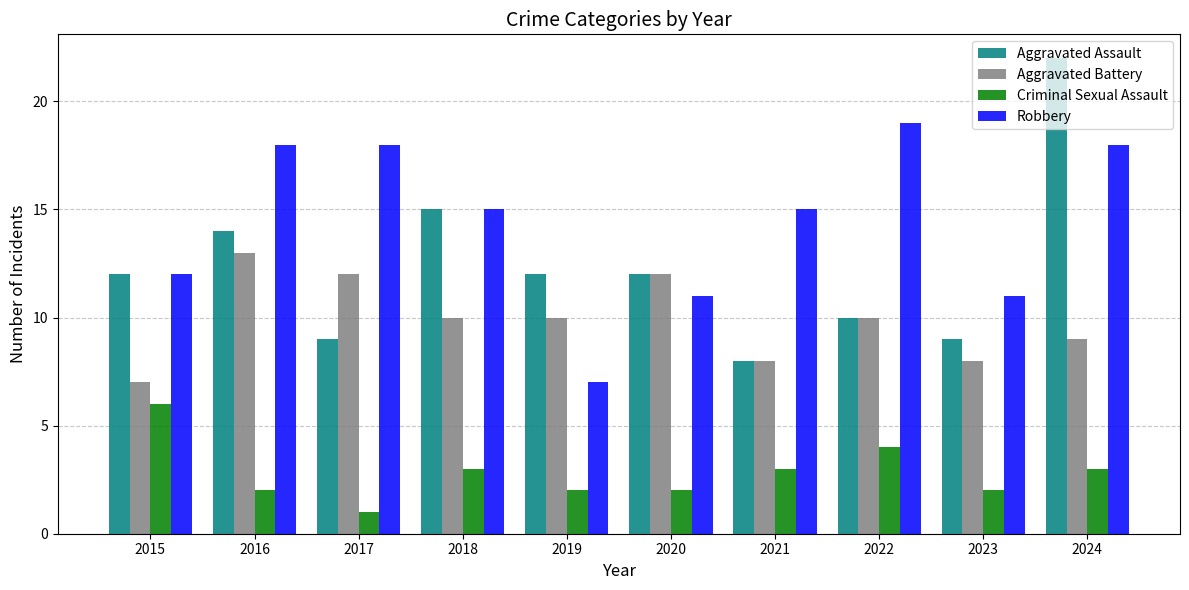

The Robbery series shows 11 at 2020. True or false?

True